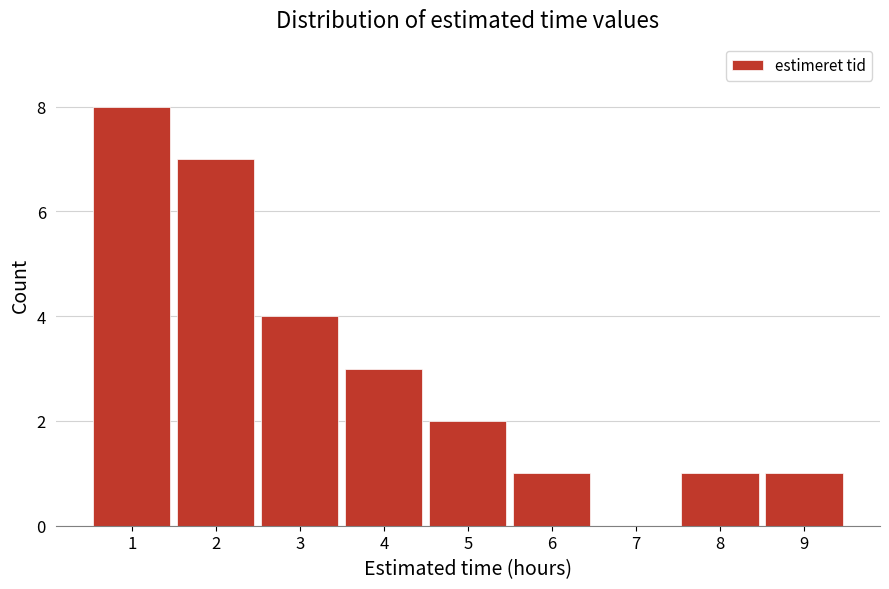

Reading left to right, transcribe this chart: for each bar, give the range it covers on the x-axis and its height. The values are not printed on the chart, so give them approximately, as read against the axis.

0.5 to 1.5: 8
1.5 to 2.5: 7
2.5 to 3.5: 4
3.5 to 4.5: 3
4.5 to 5.5: 2
5.5 to 6.5: 1
6.5 to 7.5: 0
7.5 to 8.5: 1
8.5 to 9.5: 1